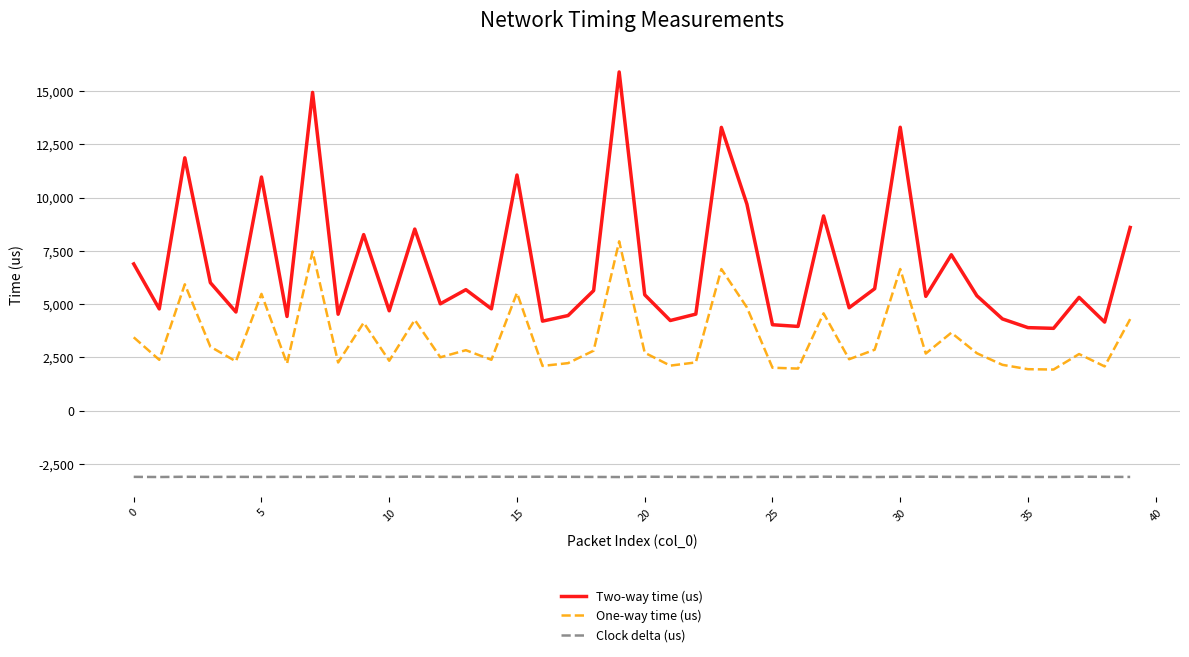

True or false: Clock delta (us) and One-way time (us) intersect in this chart.

False